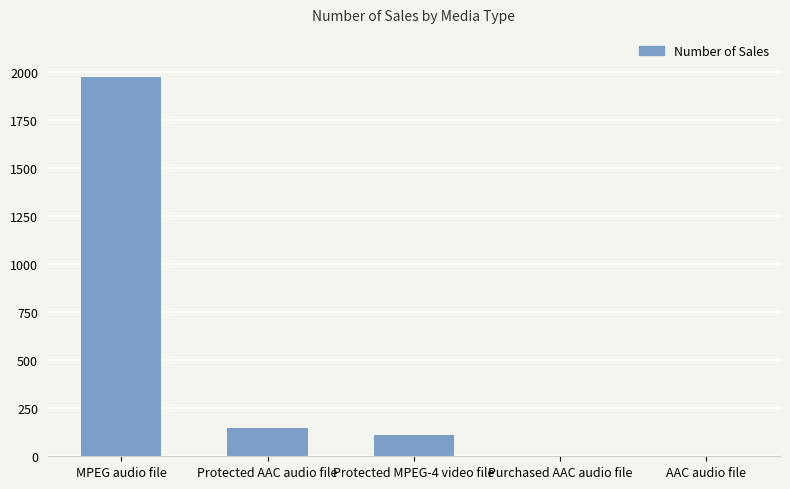

At which label is the value closest to 989?

Protected AAC audio file